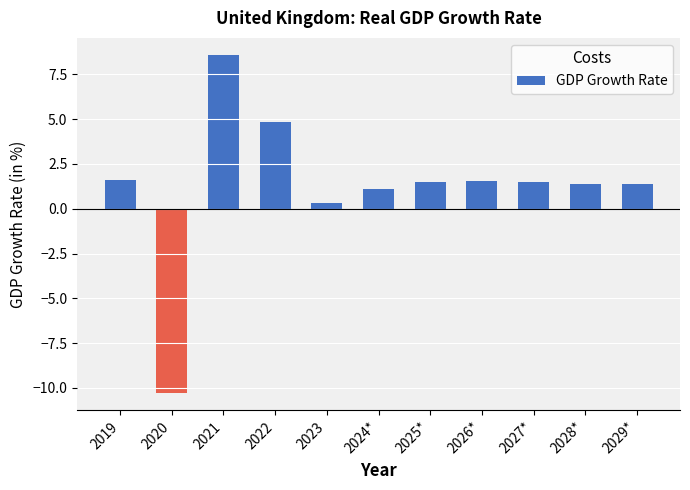

What is the difference between the second highest and second lowest values?

4.5